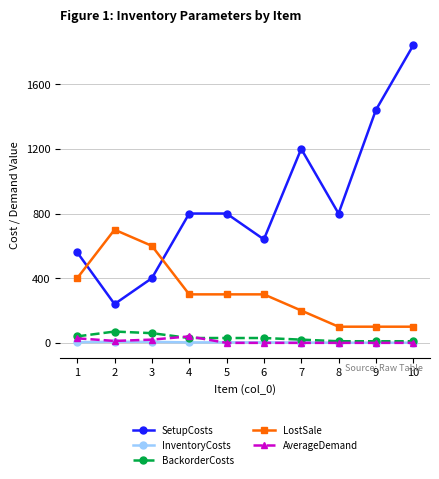

What is the greatest value displayed?

1840